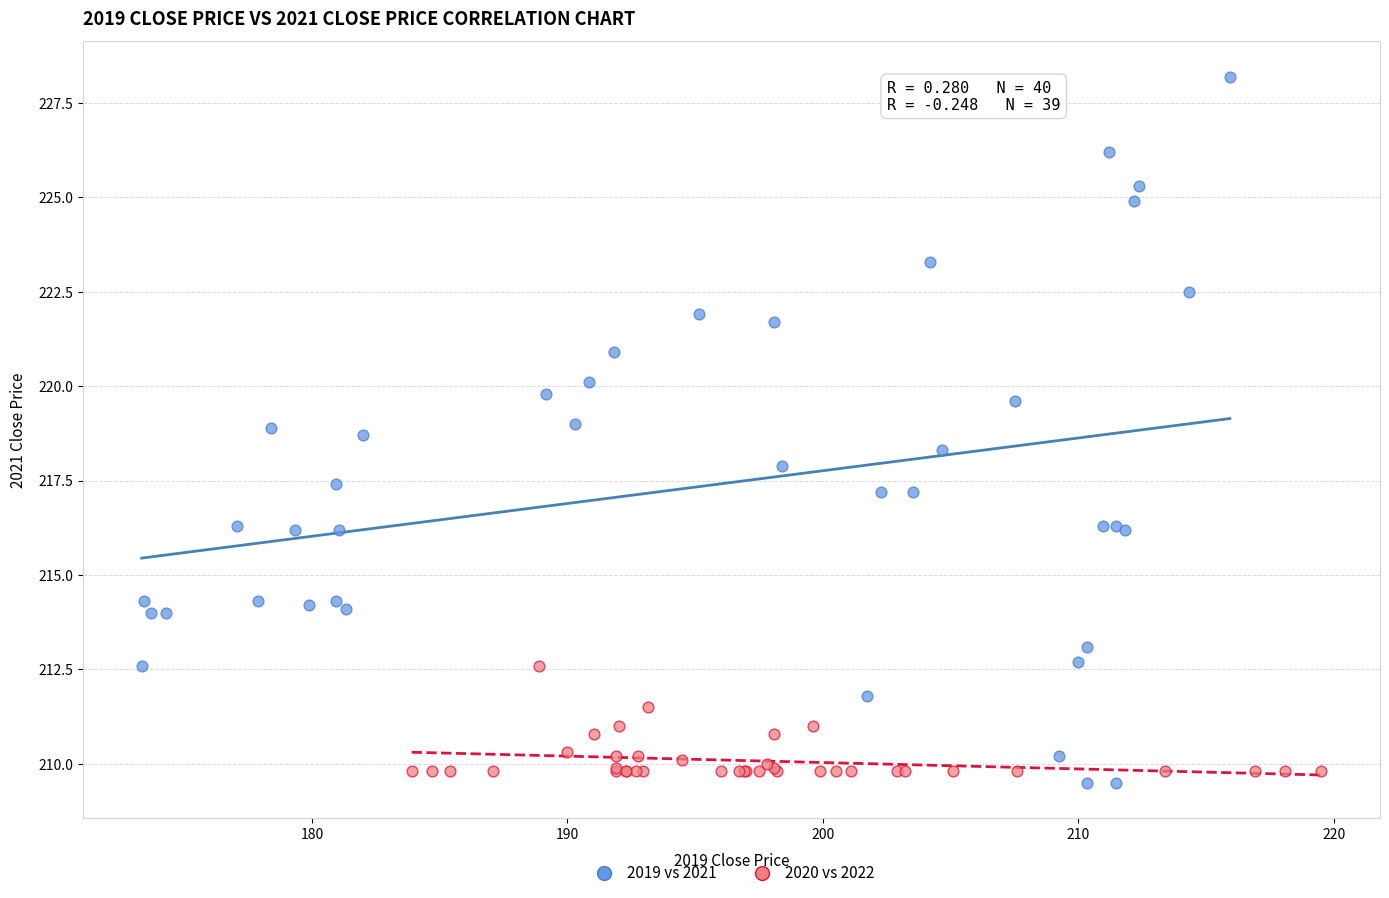

Which series has the widest spread of Y values?

2019 vs 2021